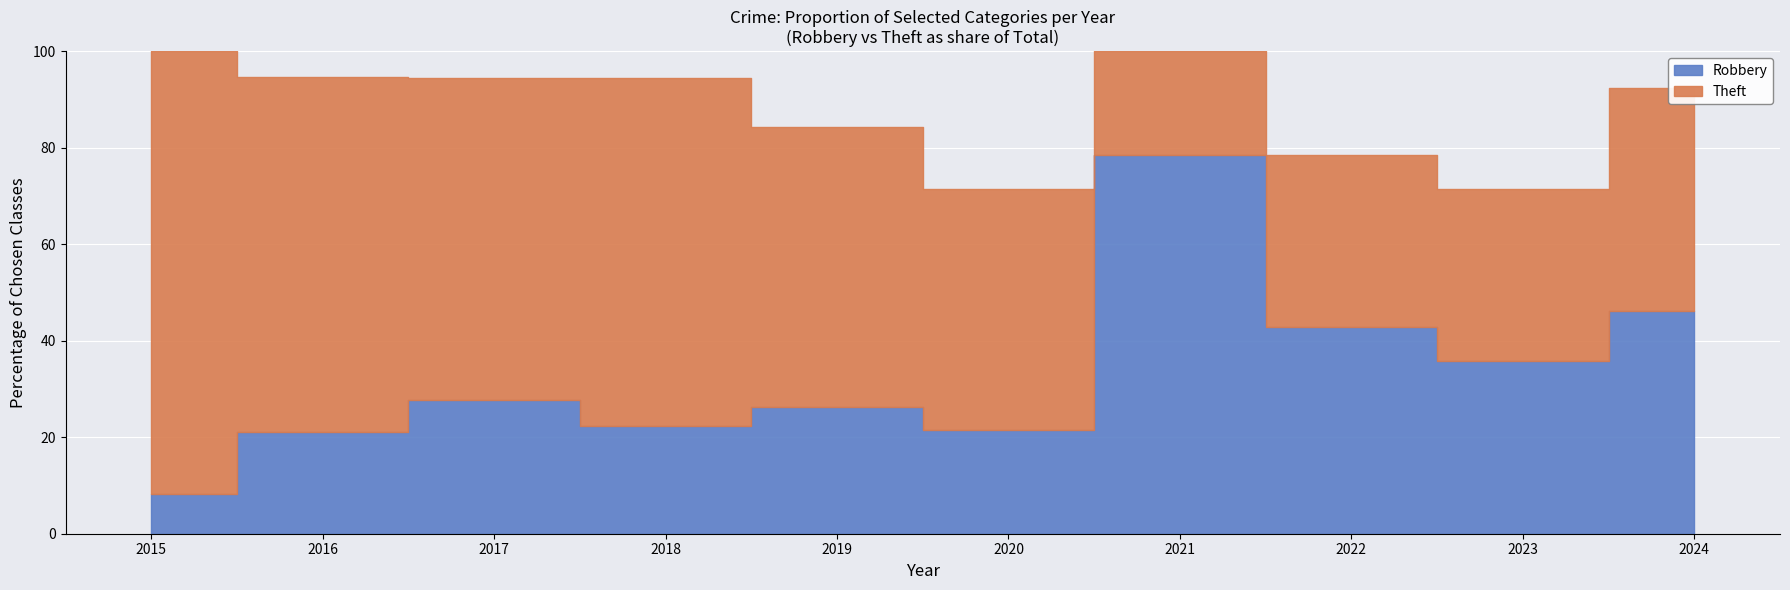

Which series changed the most between 2016 and 2020?

Theft